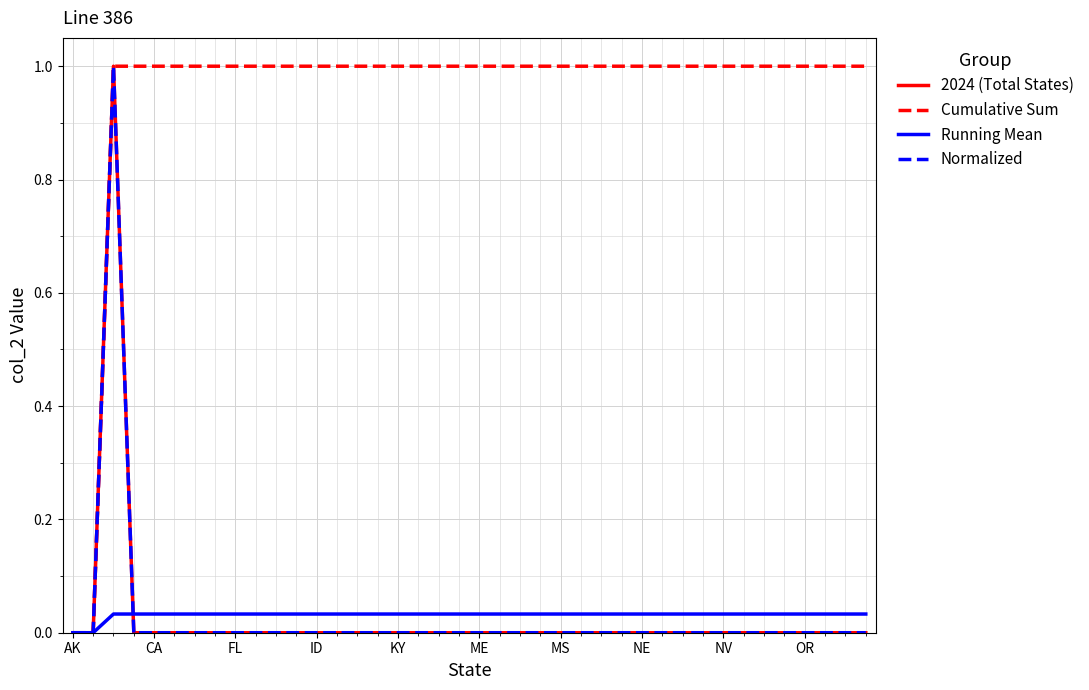

Does the chart have visible grid lines?

Yes